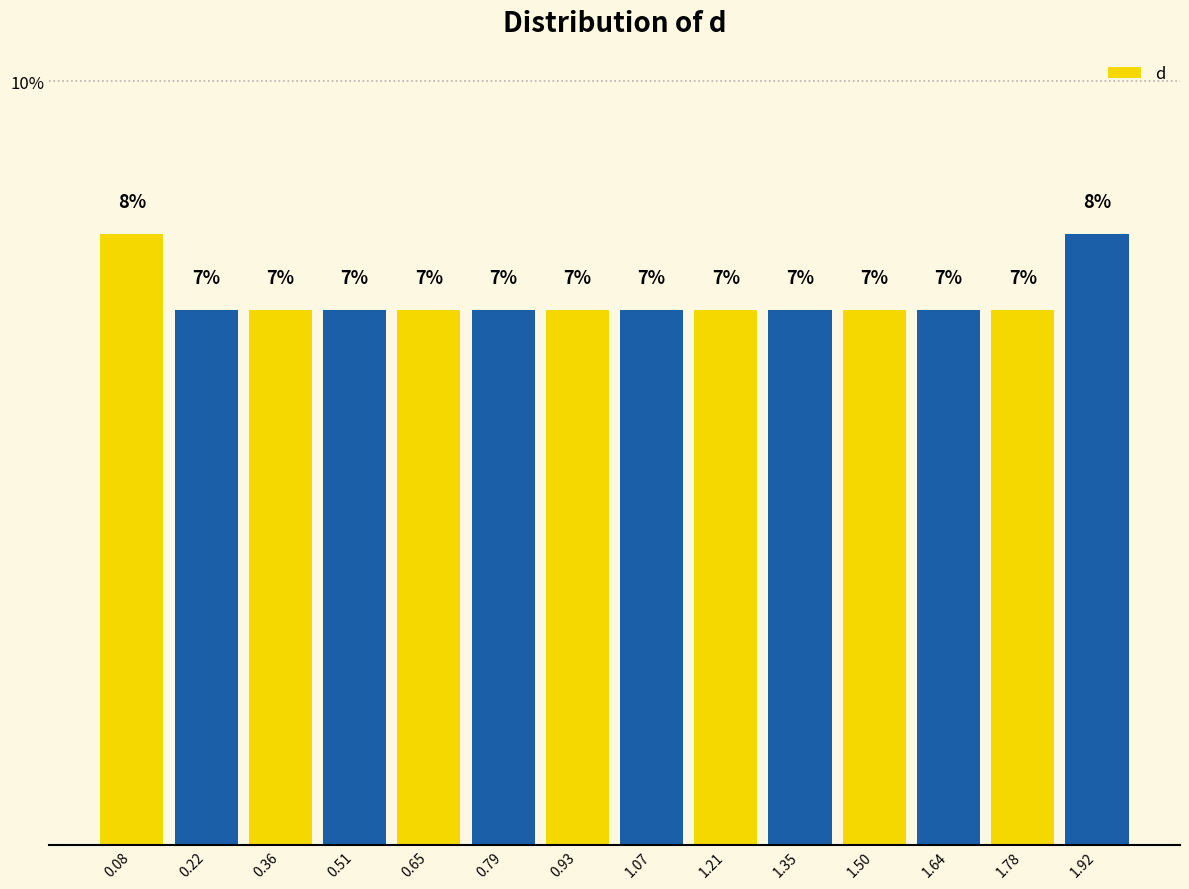

How tall is the bar that spans 1.70 to 1.84 on the x-axis? The bar edges are not printed on the chart, so give them approximately, as read against the axis.

7